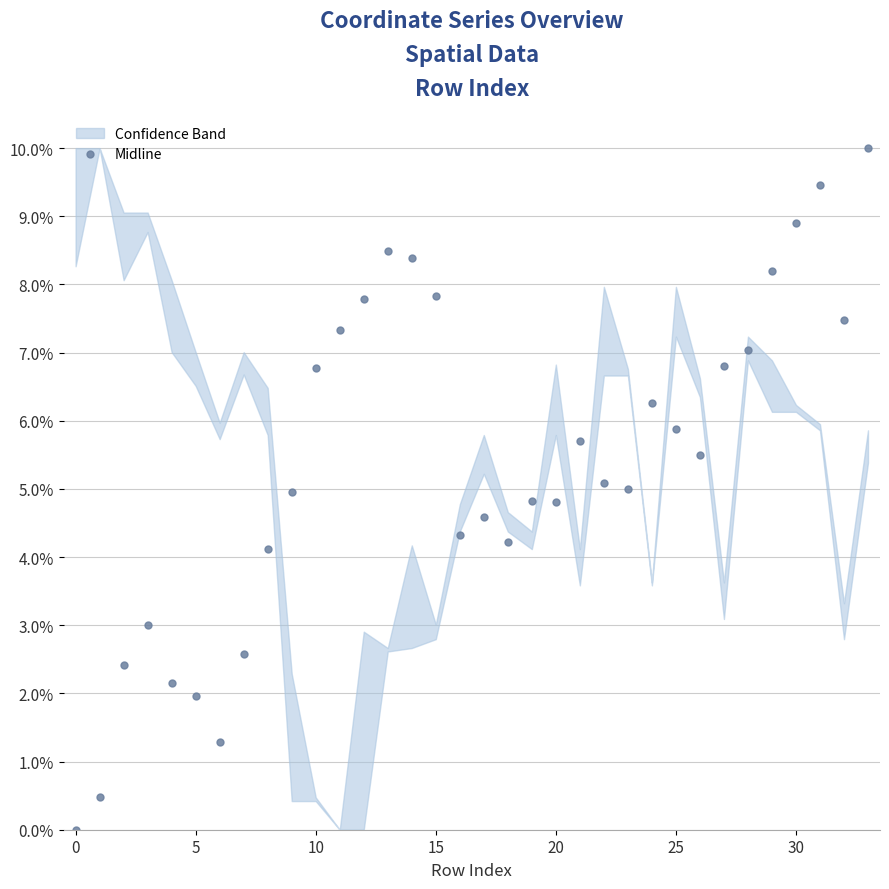

How many interior local valleys (lower than both neighbors) does the data have?

7